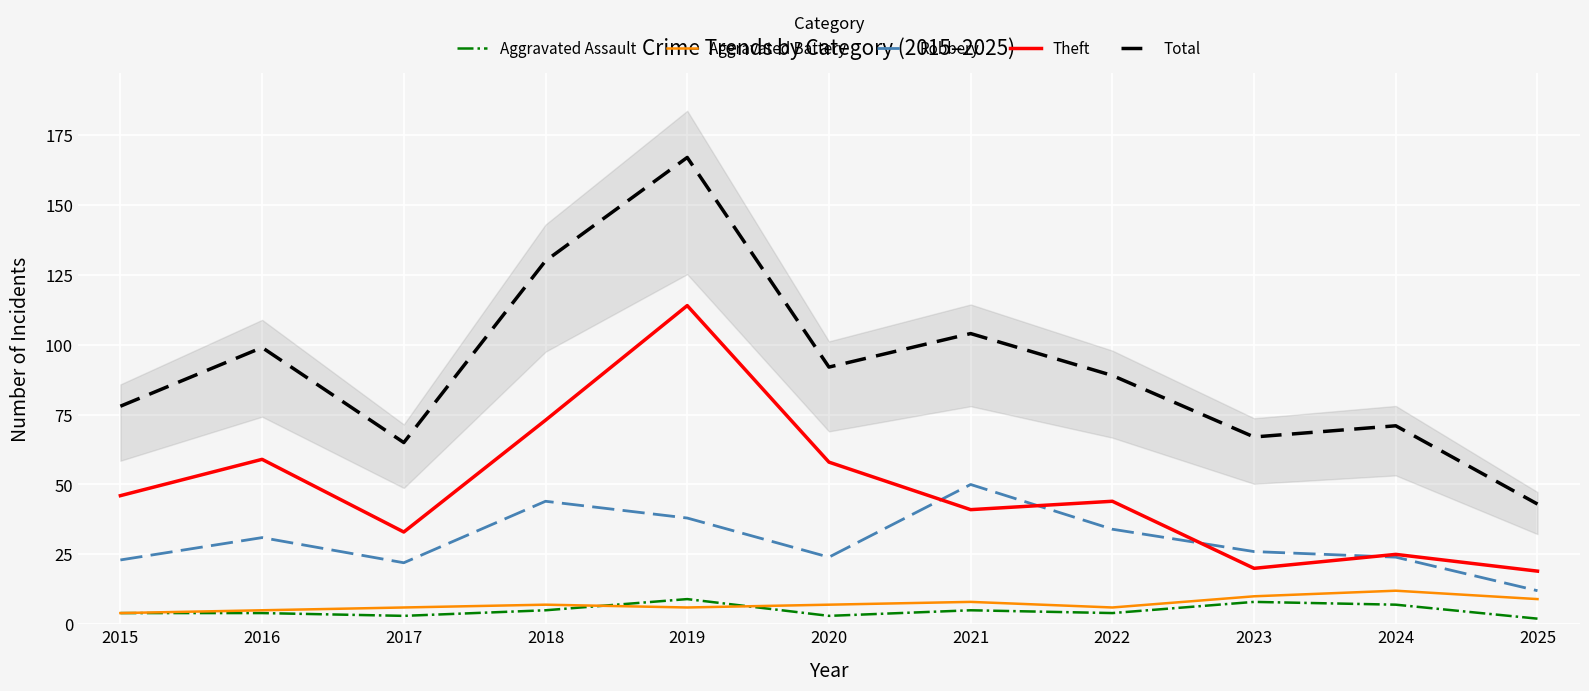

Which series has the largest range (max minus min)?

Total